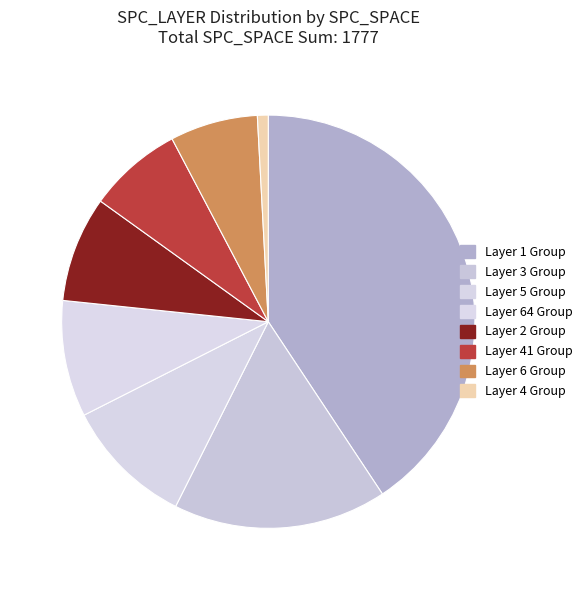

Count the number of slices in the pie.

8